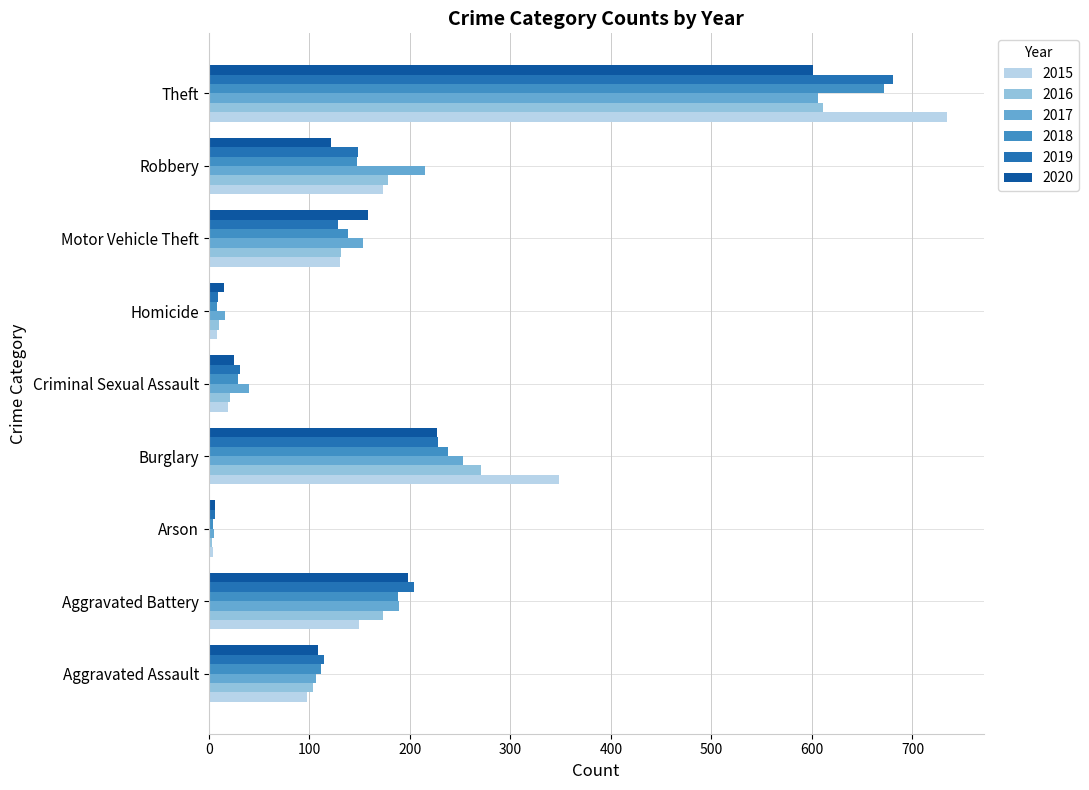

Which series has the largest range (max minus min)?

2015